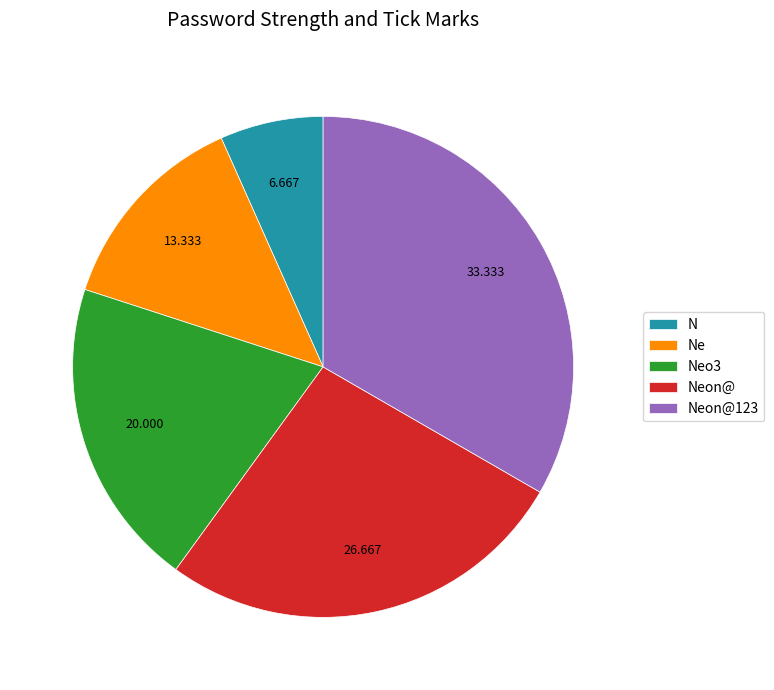

What is the ratio of the value at Ne to the value at Neon@?

0.5